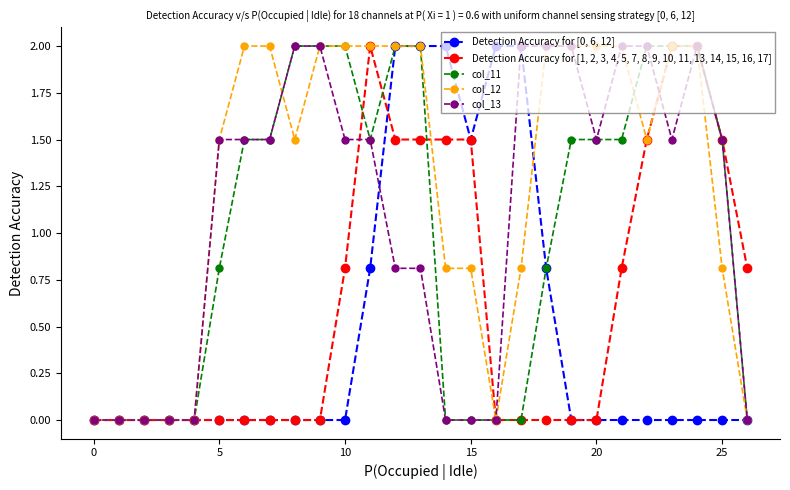

What is the greatest value displayed?

2.0